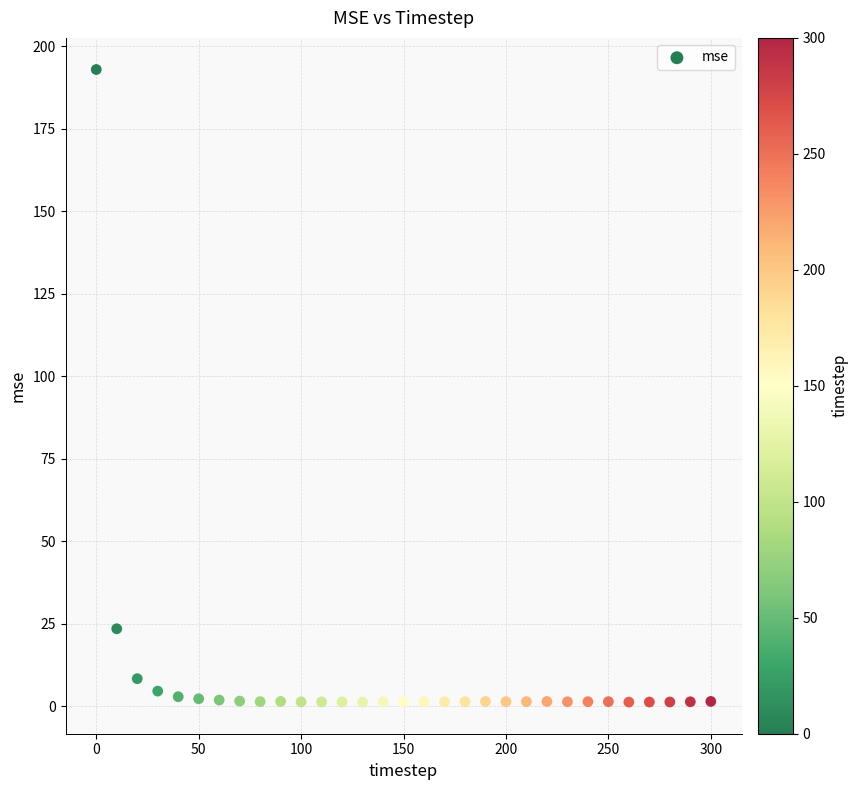

What is the range of Y values (max minus min)?

191.7